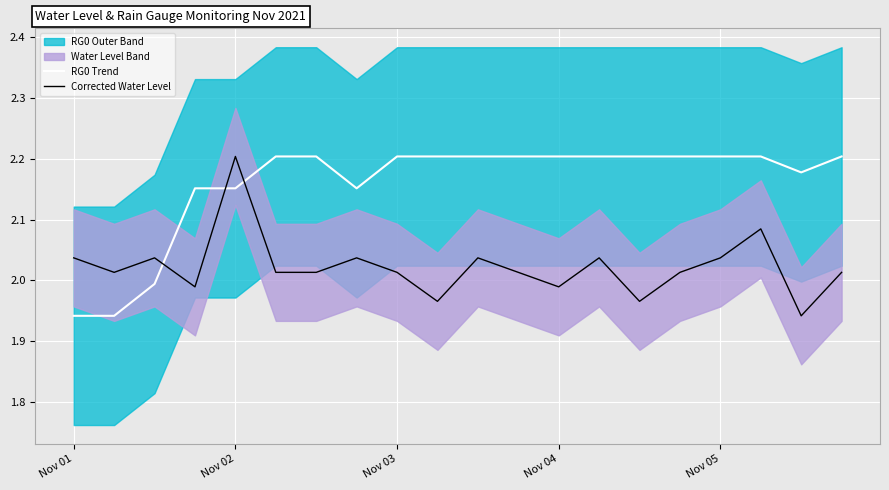

List the series in order of their overall mean, highest first.

RG0 Trend, Corrected Water Level